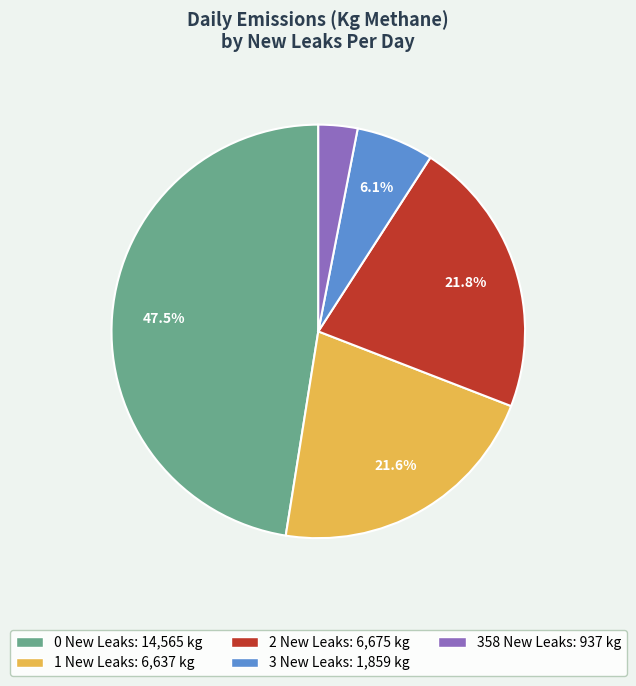

How many segments does this pie chart have?

5